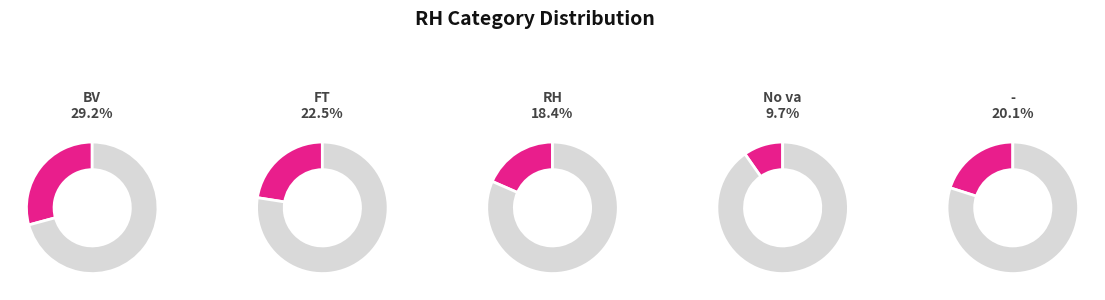

How many segments does this pie chart have?

5